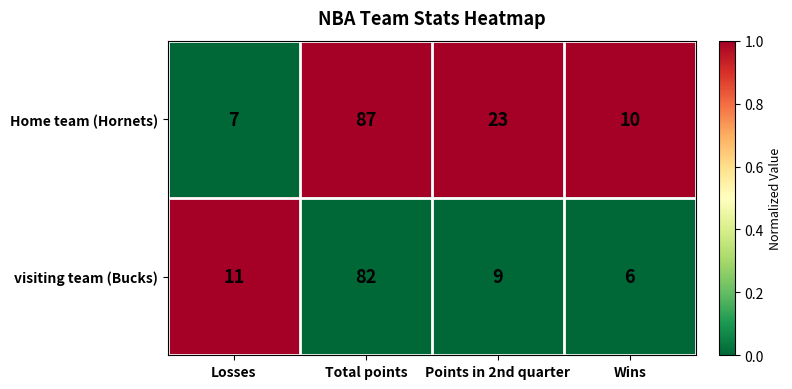

Which series has the largest total across all categories?

Home team (Hornets)